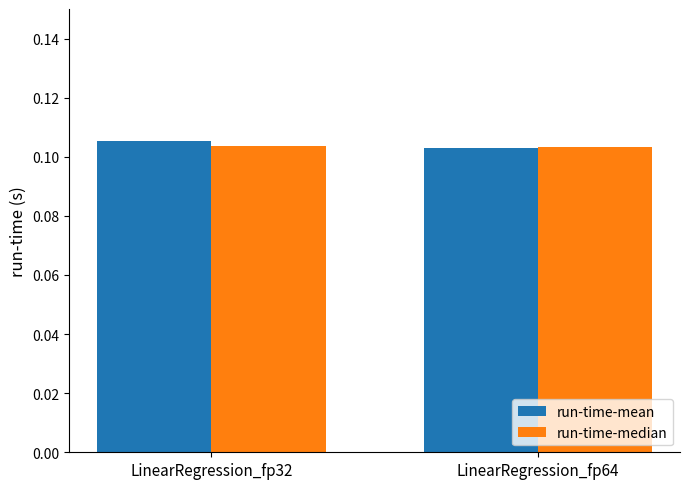

What is the sum of the run-time-median values at LinearRegression_fp64 and LinearRegression_fp32?

0.2